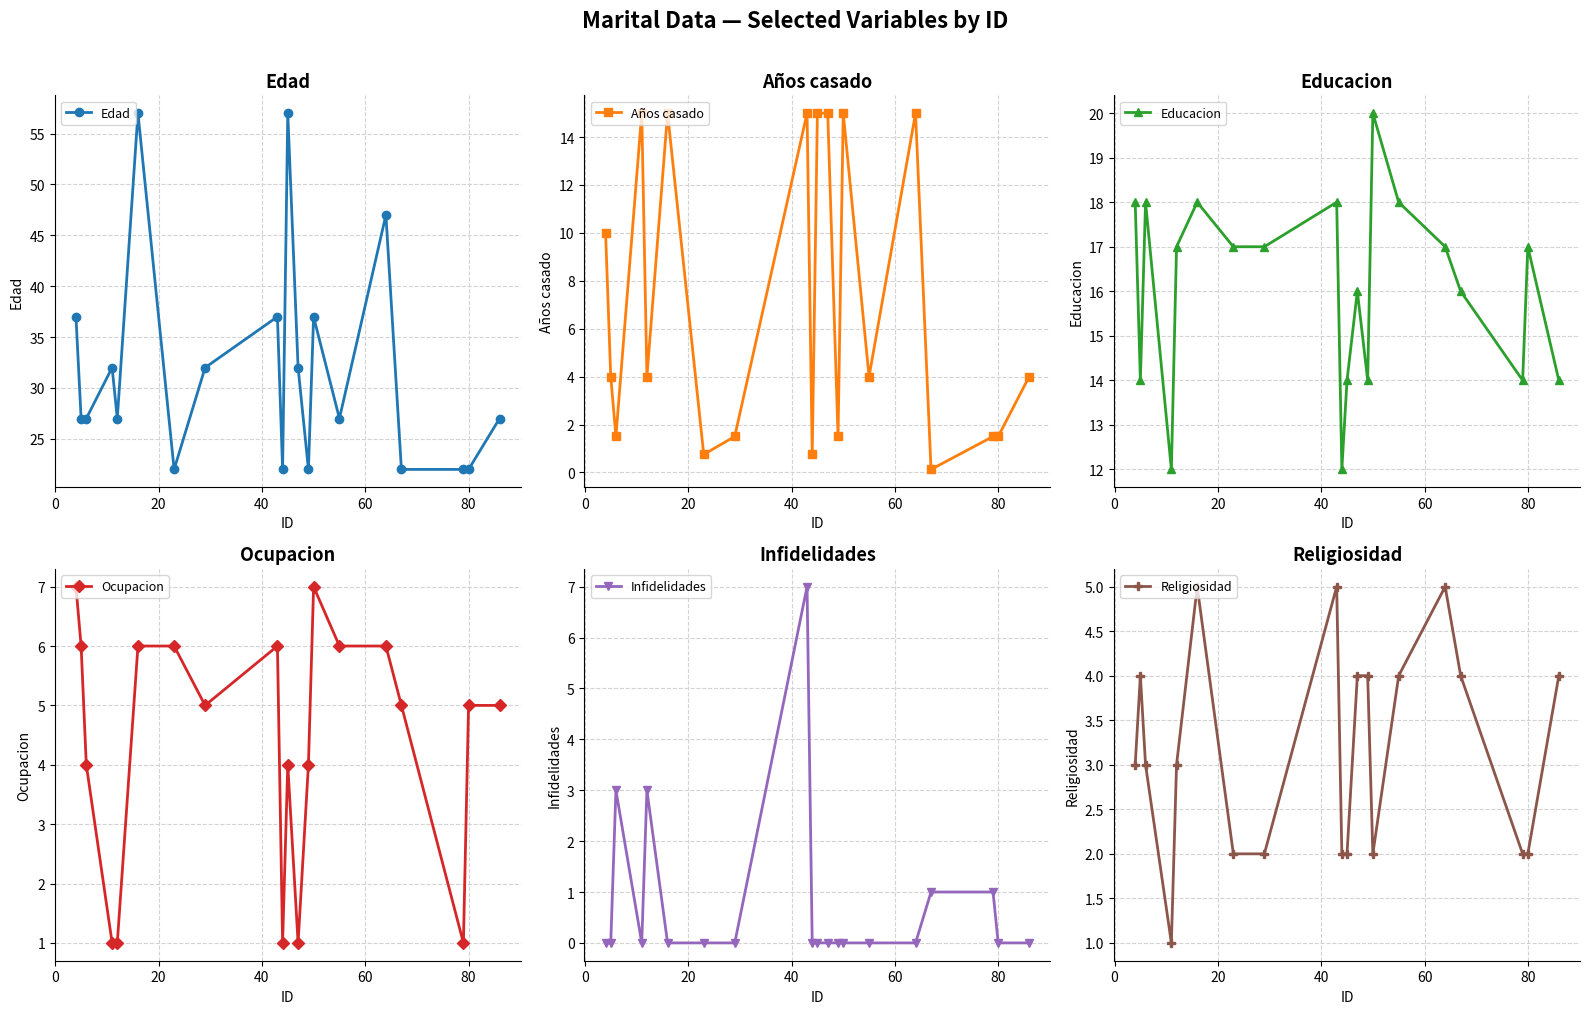

Reading left to right, transcribe all the data shown in this chart.

Edad: 37.0	27.0	27.0	32.0	27.0	57.0	22.0	32.0	37.0	22.0	57.0	32.0	22.0	37.0	27.0	47.0	22.0	22.0	22.0	27.0
Años casado: 10.0	4.0	1.5	15.0	4.0	15.0	0.8	1.5	15.0	0.8	15.0	15.0	1.5	15.0	4.0	15.0	0.1	1.5	1.5	4.0
Educacion: 18.0	14.0	18.0	12.0	17.0	18.0	17.0	17.0	18.0	12.0	14.0	16.0	14.0	20.0	18.0	17.0	16.0	14.0	17.0	14.0
Ocupacion: 7.0	6.0	4.0	1.0	1.0	6.0	6.0	5.0	6.0	1.0	4.0	1.0	4.0	7.0	6.0	6.0	5.0	1.0	5.0	5.0
Infidelidades: 0.0	0.0	3.0	0.0	3.0	0.0	0.0	0.0	7.0	0.0	0.0	0.0	0.0	0.0	0.0	0.0	1.0	1.0	0.0	0.0
Religiosidad: 3.0	4.0	3.0	1.0	3.0	5.0	2.0	2.0	5.0	2.0	2.0	4.0	4.0	2.0	4.0	5.0	4.0	2.0	2.0	4.0